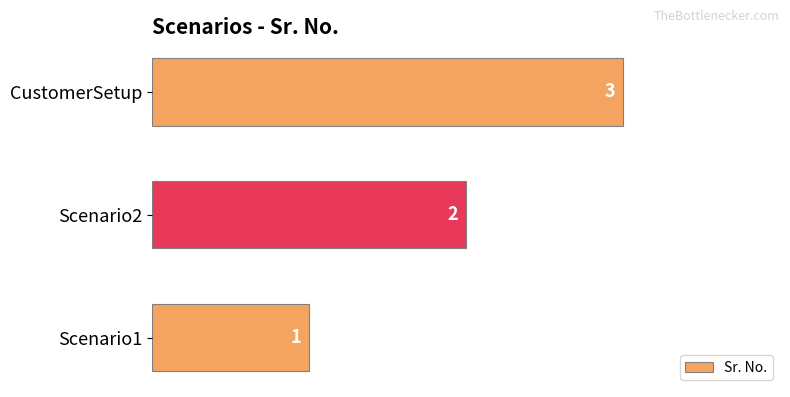

The chart shows a value of 1 at Scenario1. True or false?

True